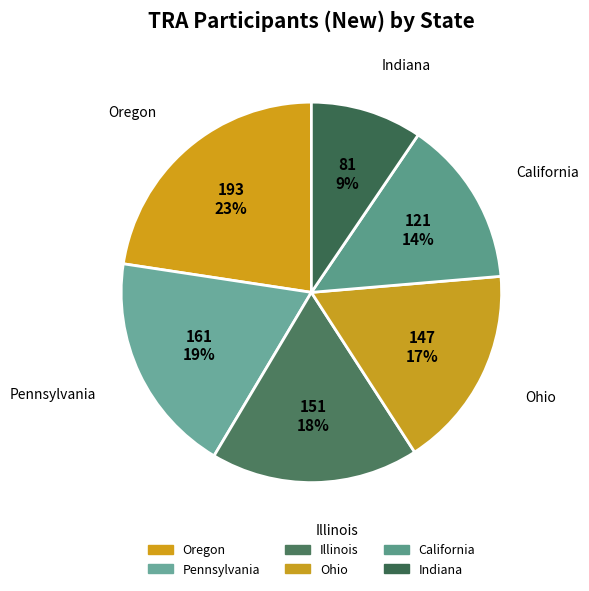

Is there a majority slice in this chart?

No